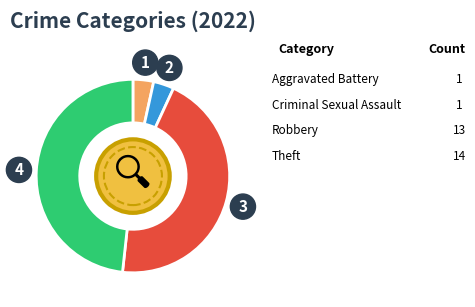

Is there any slice that represents more than half of the pie?

No